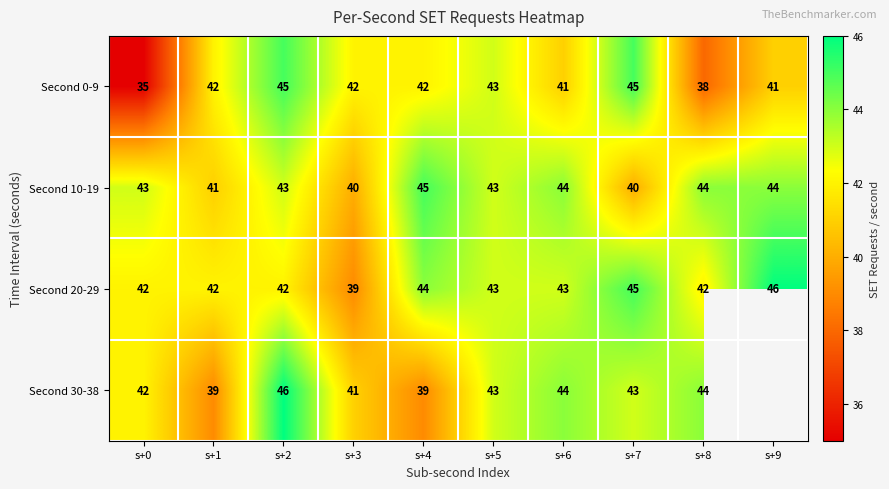

At how many categories does at least one series exceed 35?

10